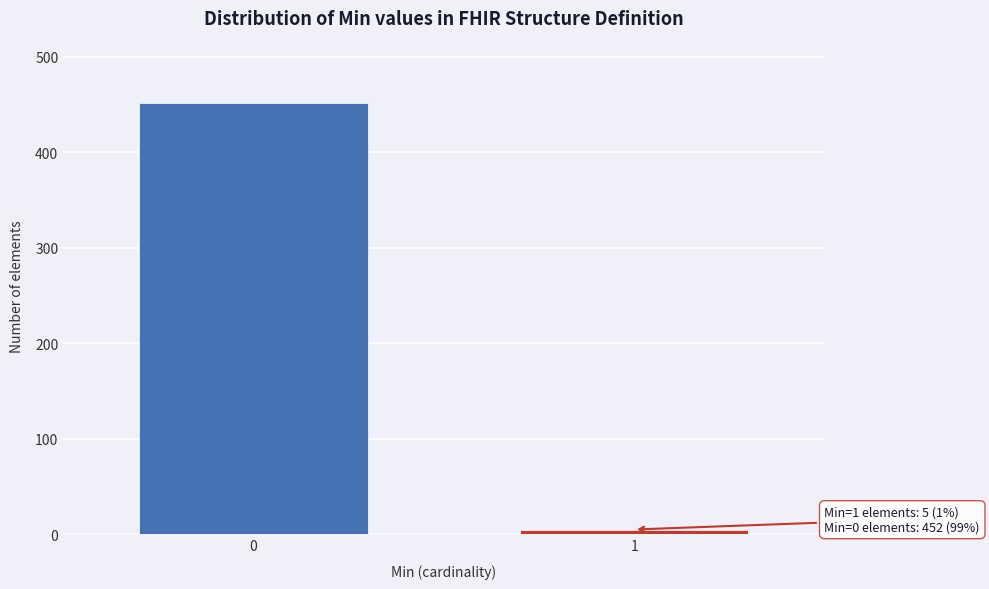

Reading left to right, what are all the values shown in this chart?

0=452	1=5